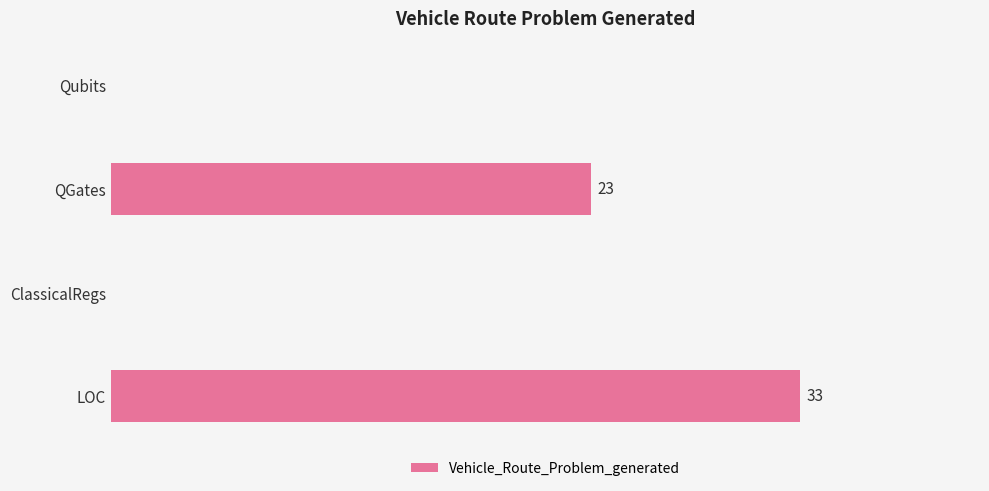

At which label is the value closest to 16?

QGates